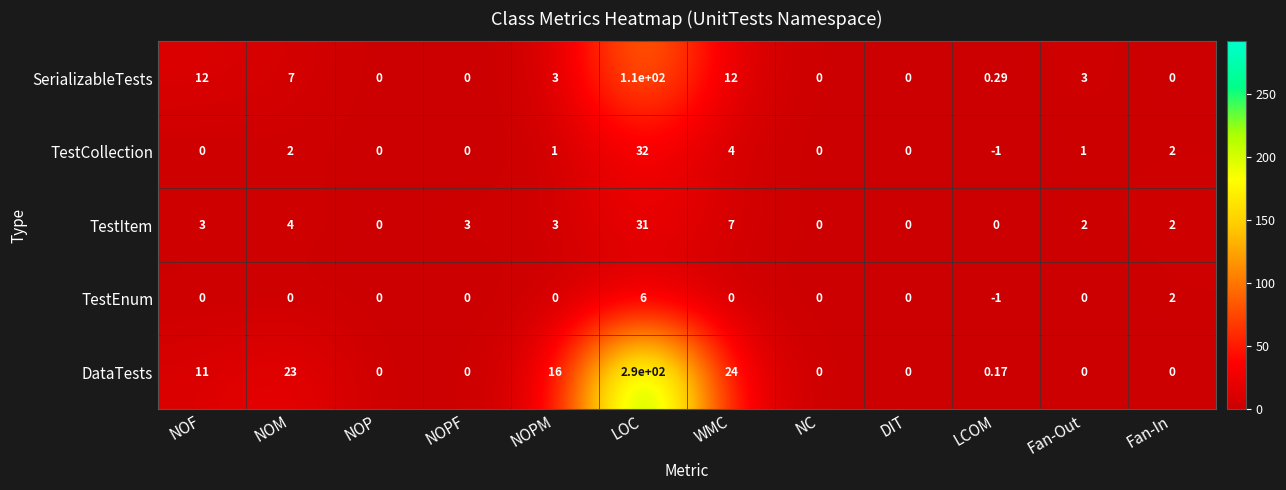

At which label does SerializableTests first exceed 3?

NOF